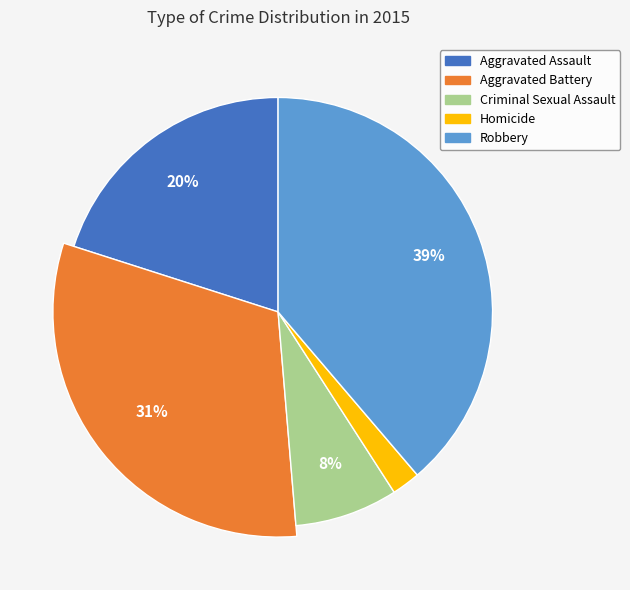

To the nearest percent, what portion does Robbery represent?

39%